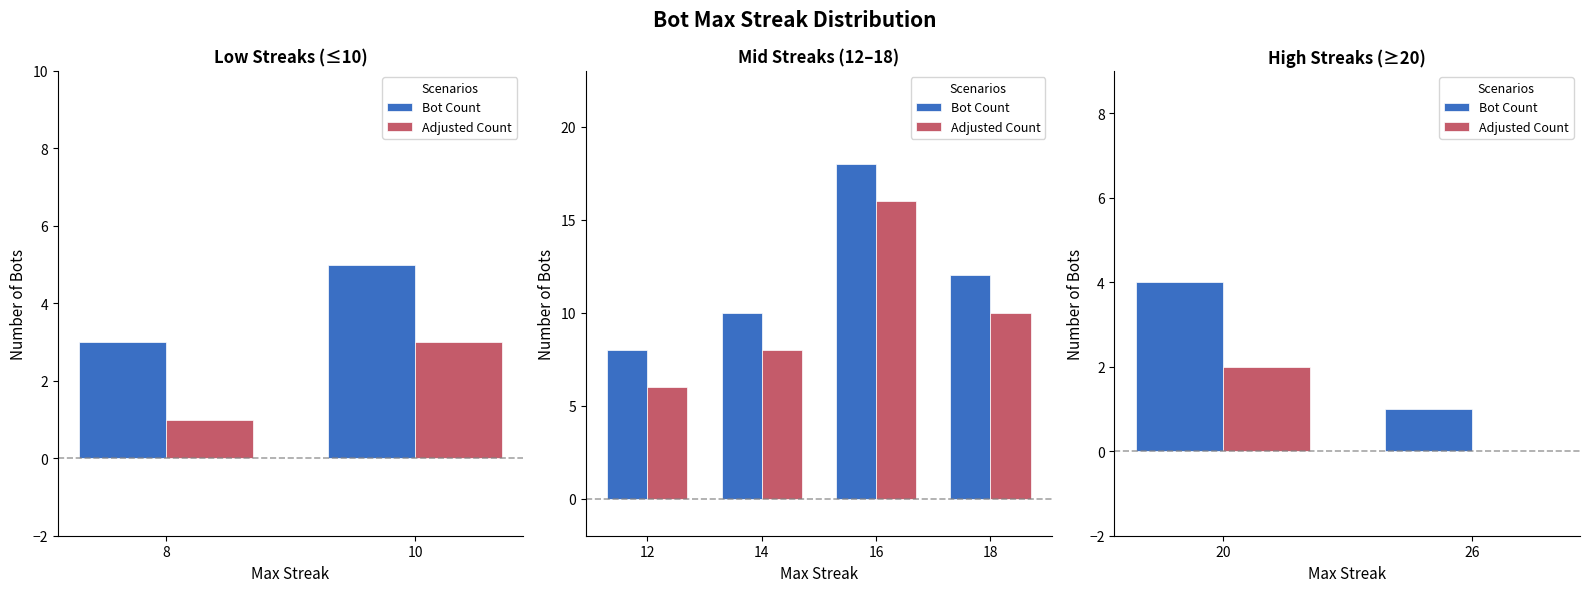

Count the number of categories in the chart.

2